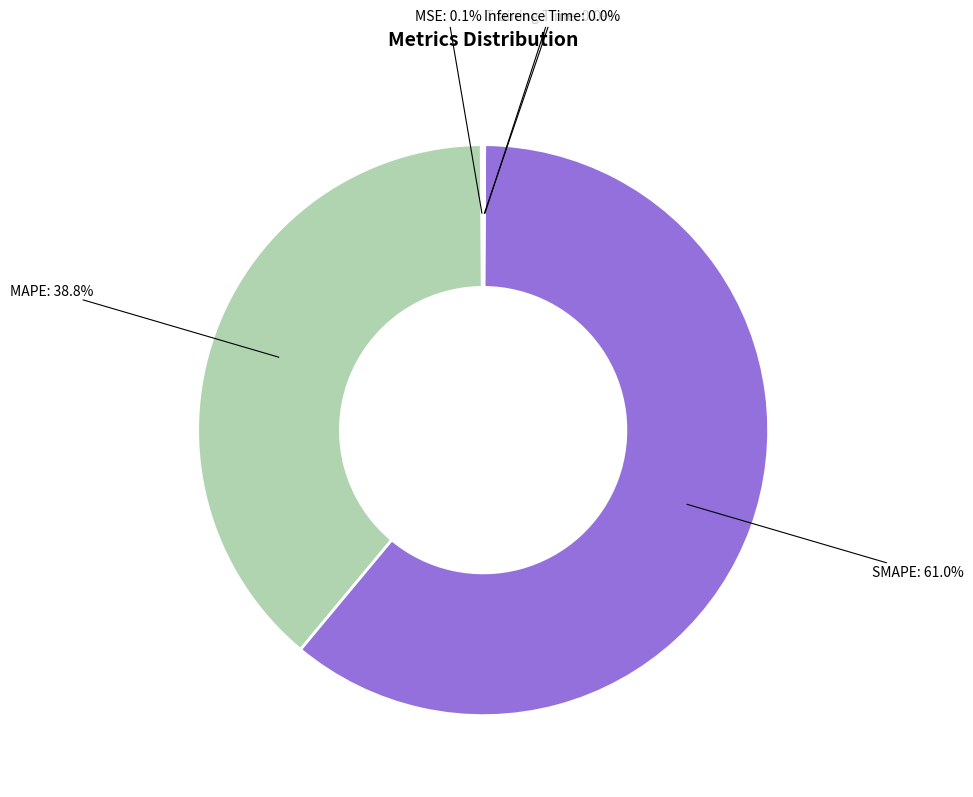

Which slice is the largest?

SMAPE